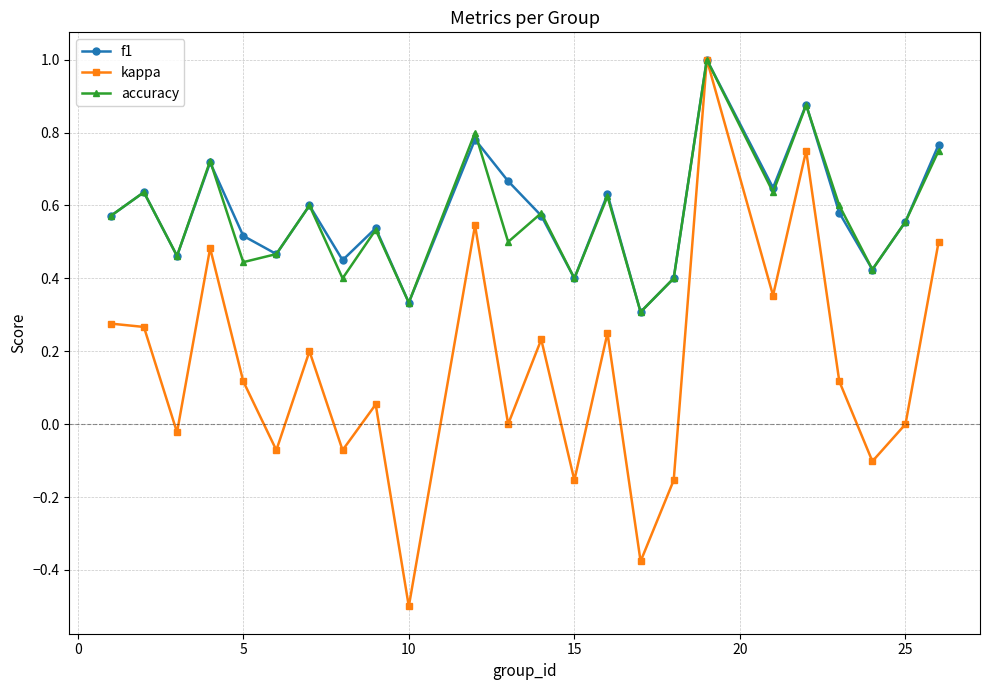

What is the smallest value displayed?

-0.5